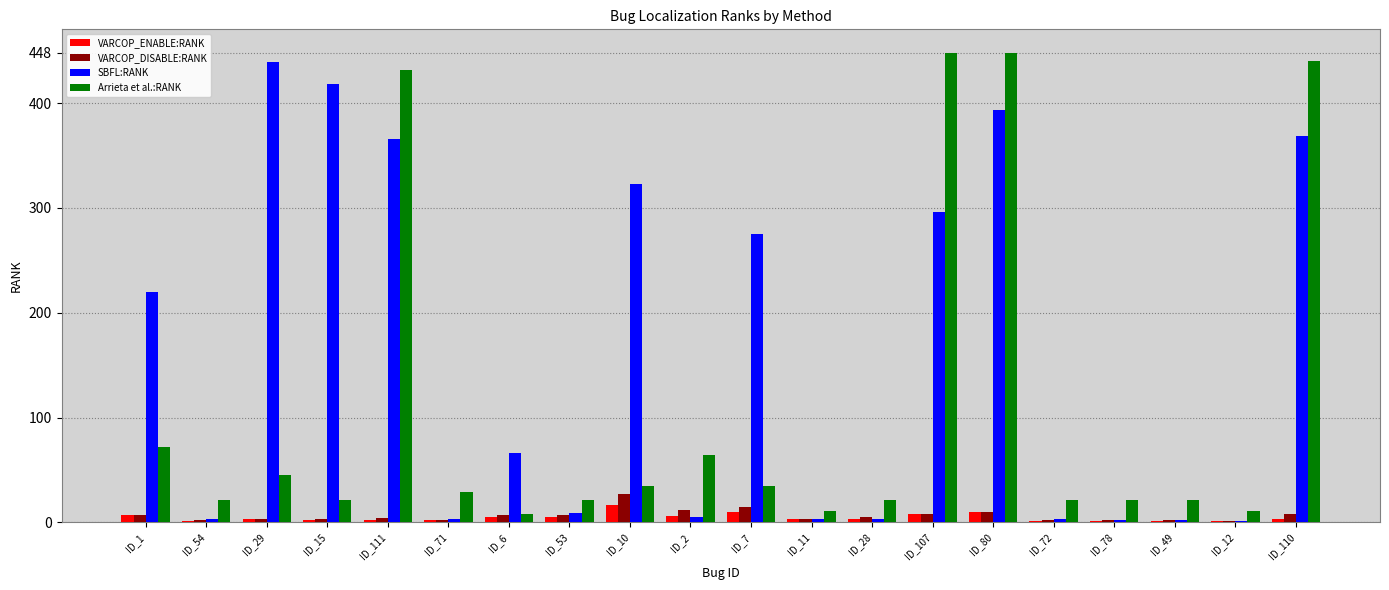

What is the maximum value for VARCOP_DISABLE:RANK?

27